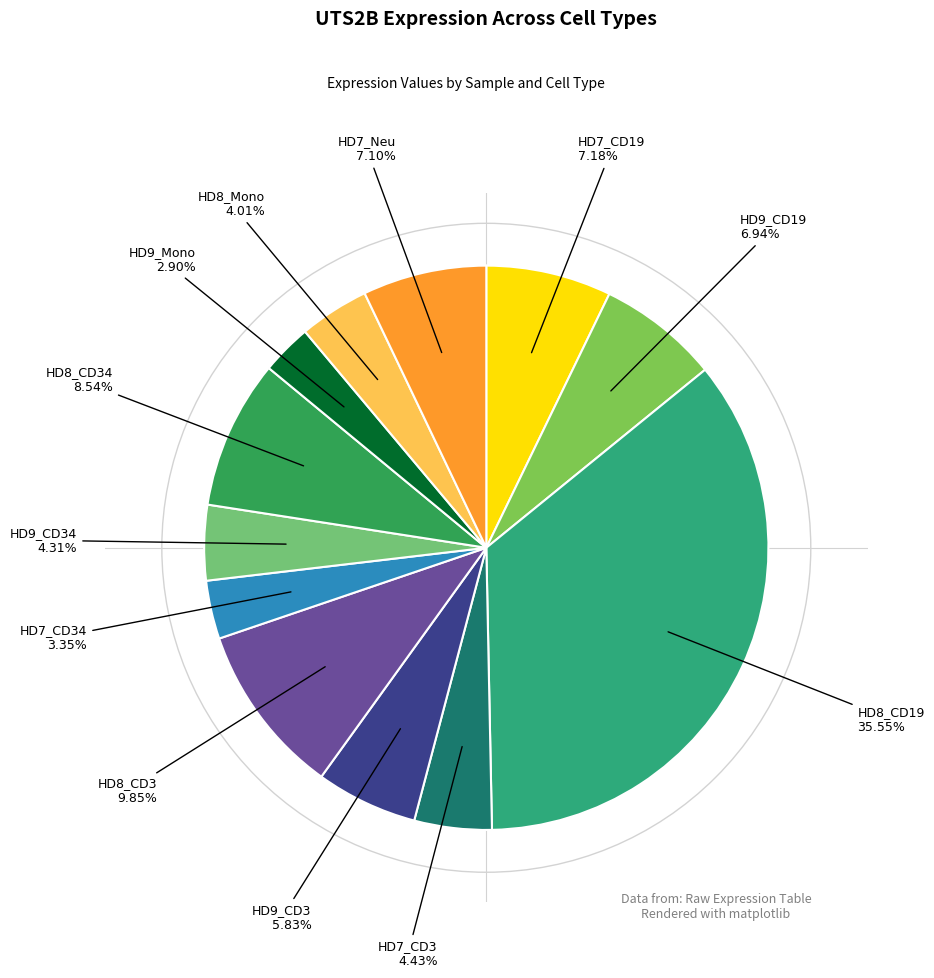

Which slice is the smallest?

HD9_Mono